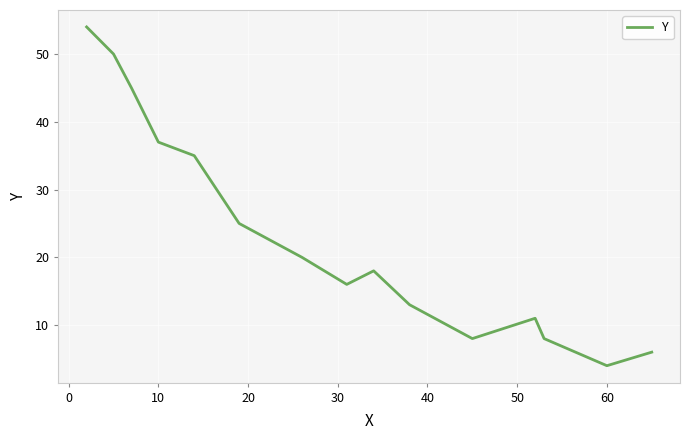

What is the sum of all values?

350